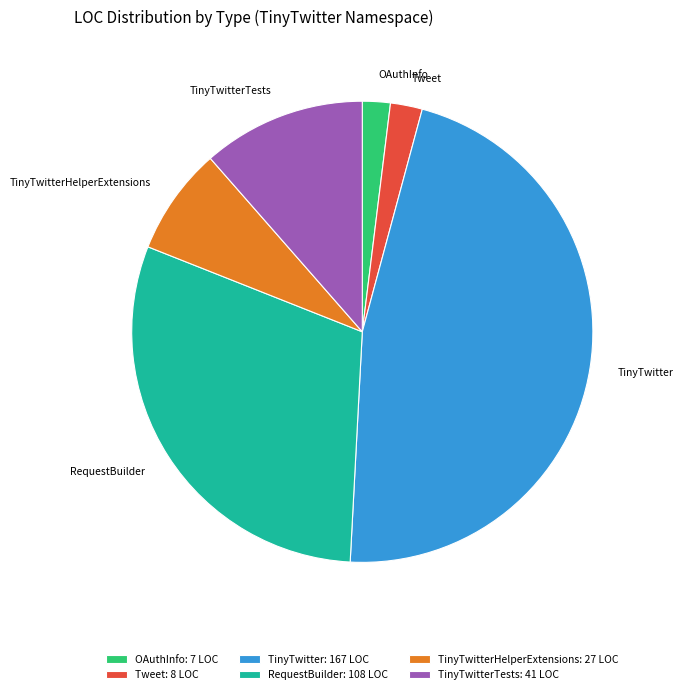

Do TinyTwitterHelperExtensions: 27 LOC and Tweet: 8 LOC together represent more than half of the pie?

No